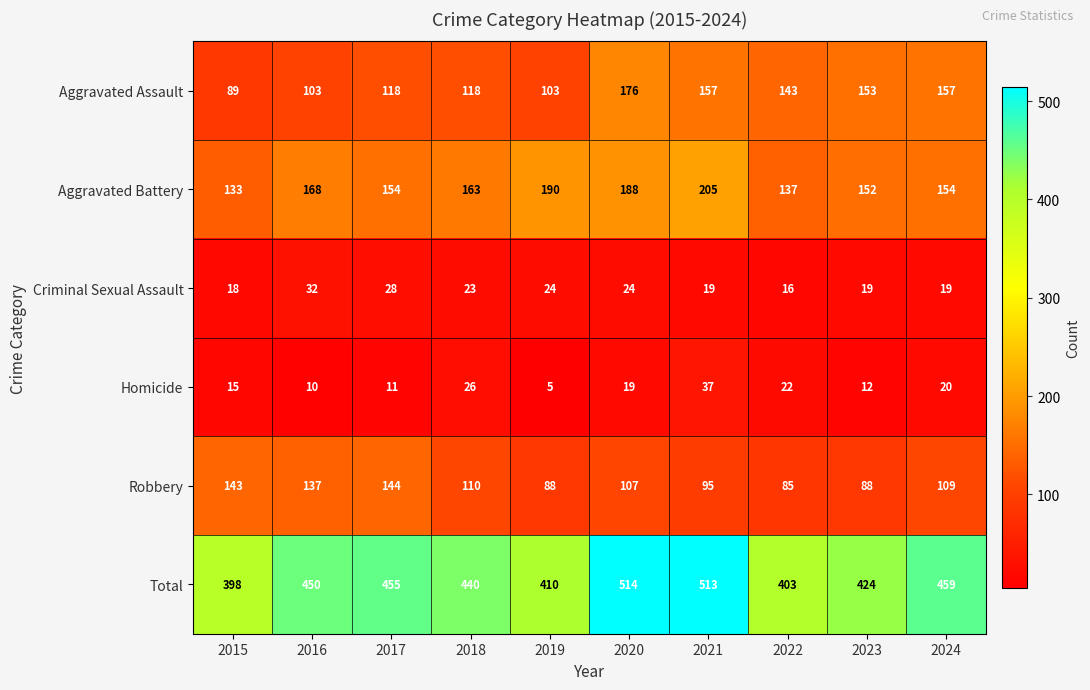

At which label does Robbery first exceed 109?

2015